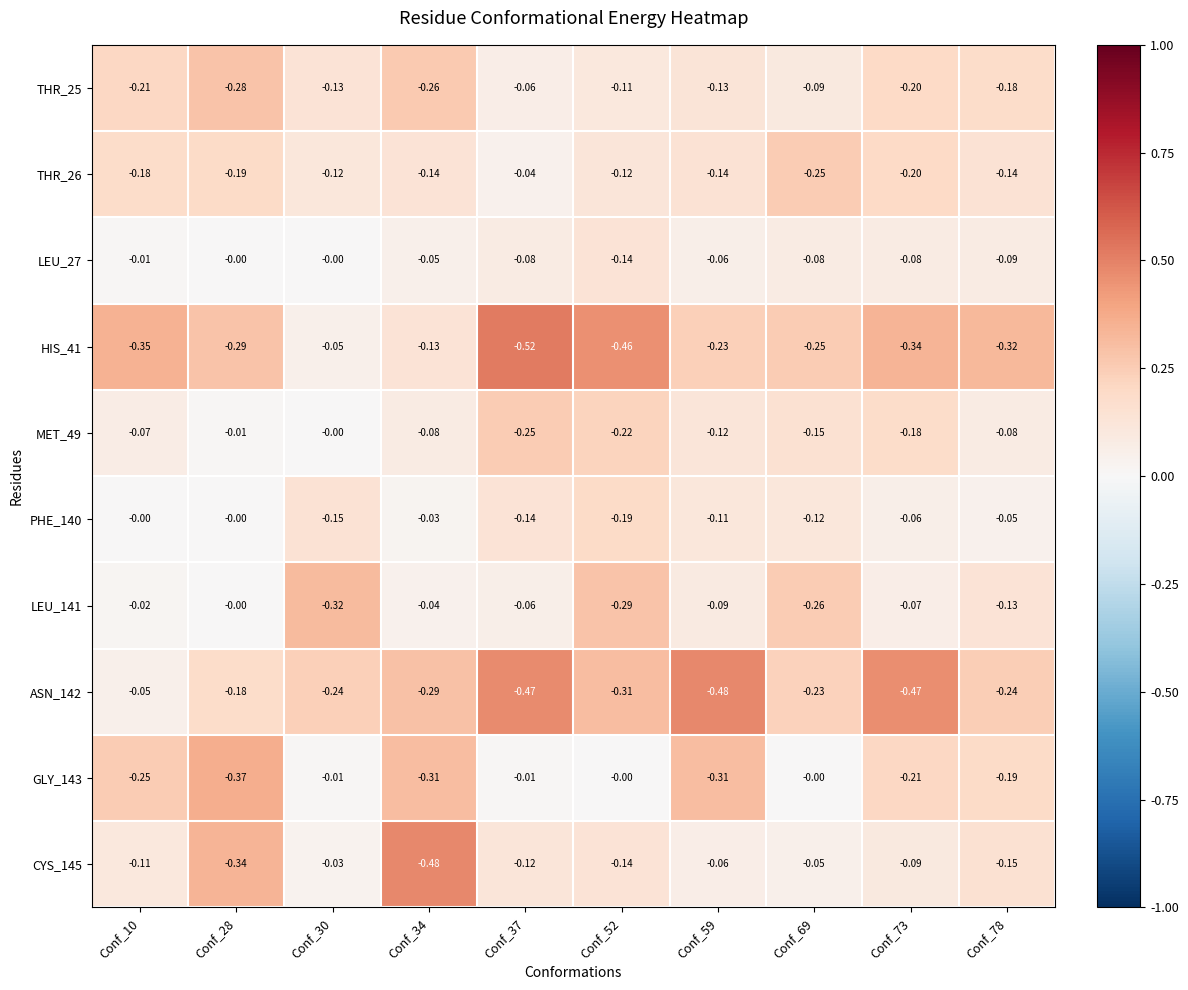

At which category is the sum across all series the highest?

Conf_30